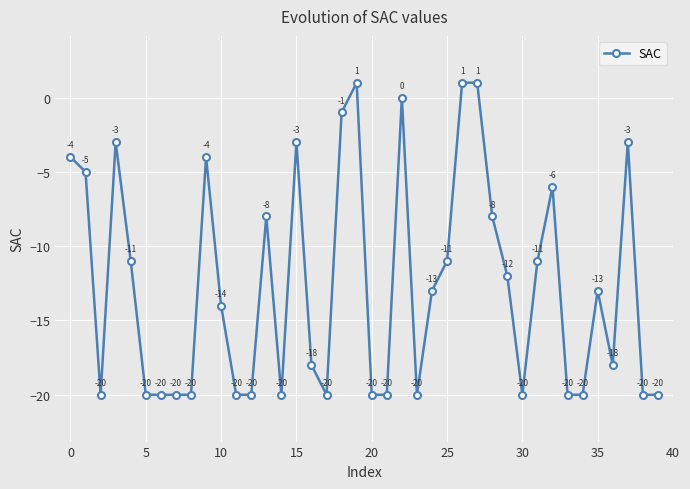

What is the value of the 34th point from the left?

-20